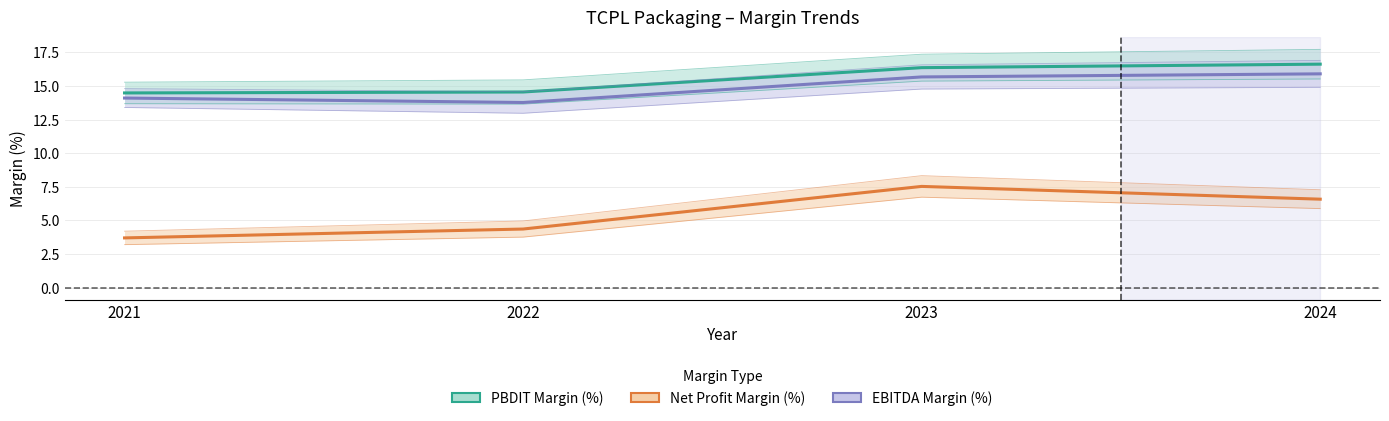

Where does the EBITDA Margin (%) series first go above 15?

2023